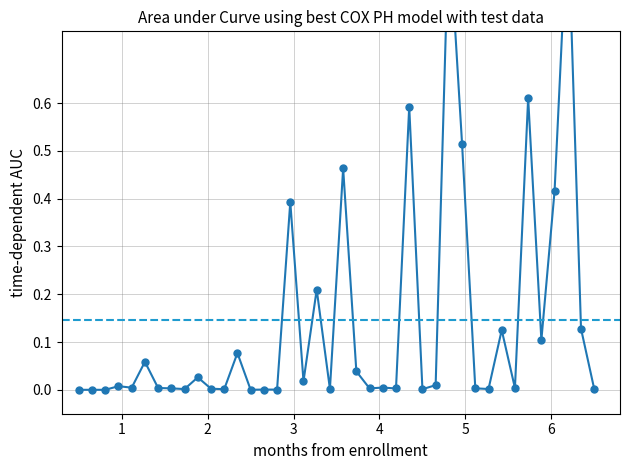

The value at 21 is 0.0. True or false?

False